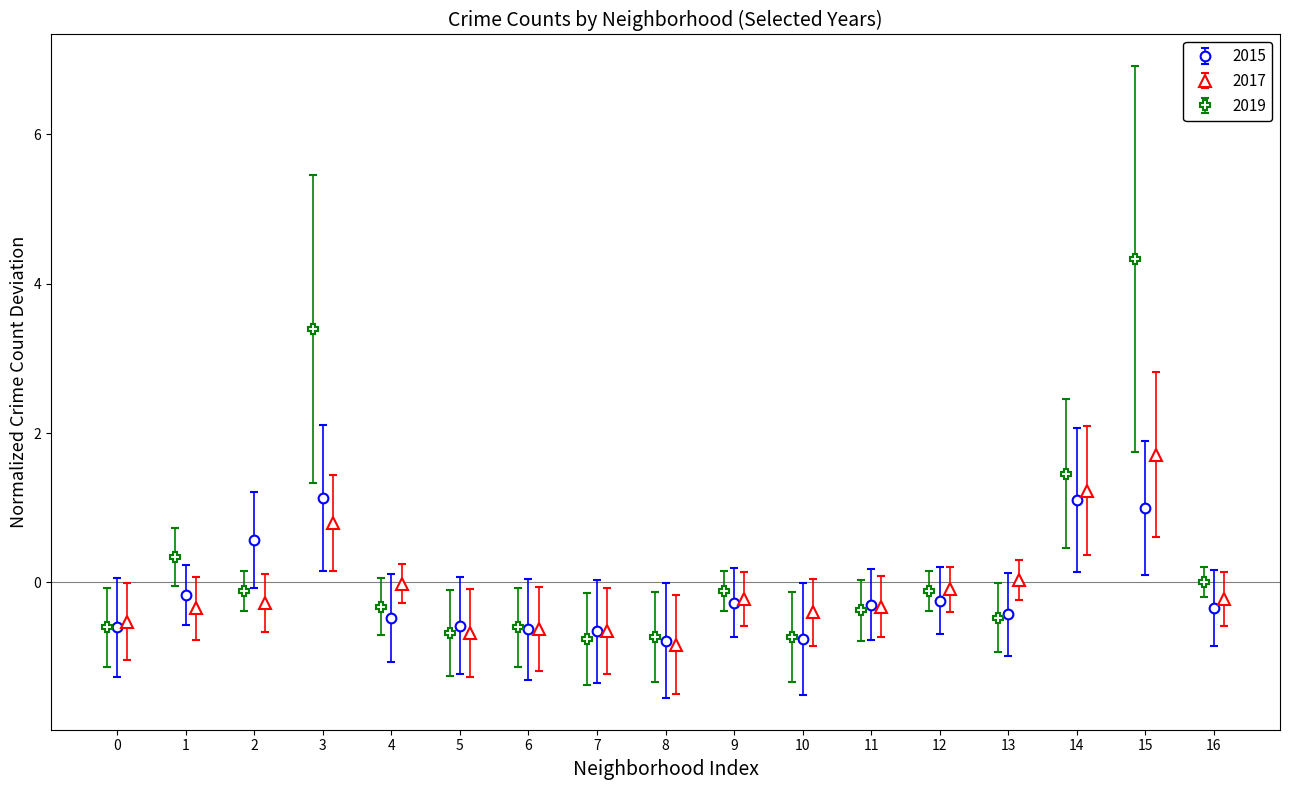

In 2015, how many points are higher than both neighbors (excluding endpoints)?

4